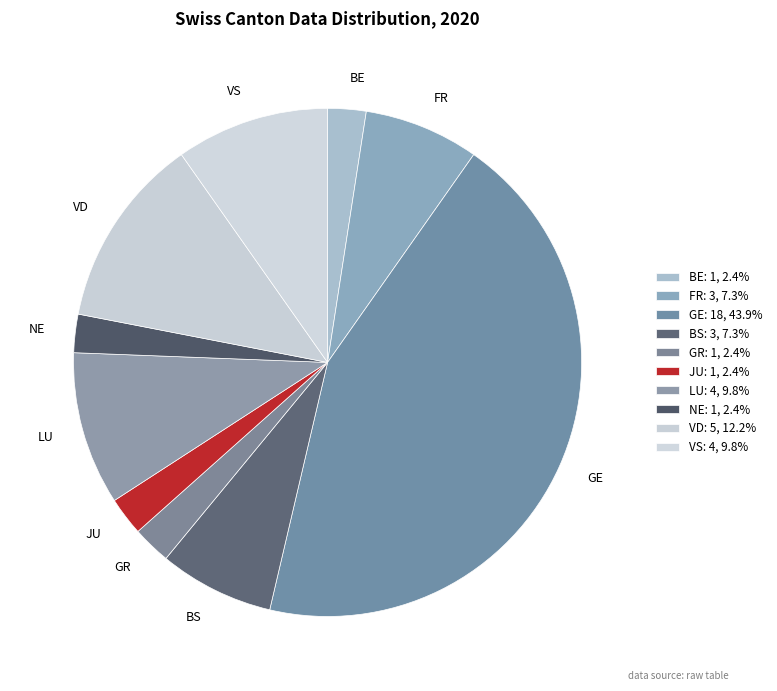

Do VD and LU together represent more than half of the pie?

No